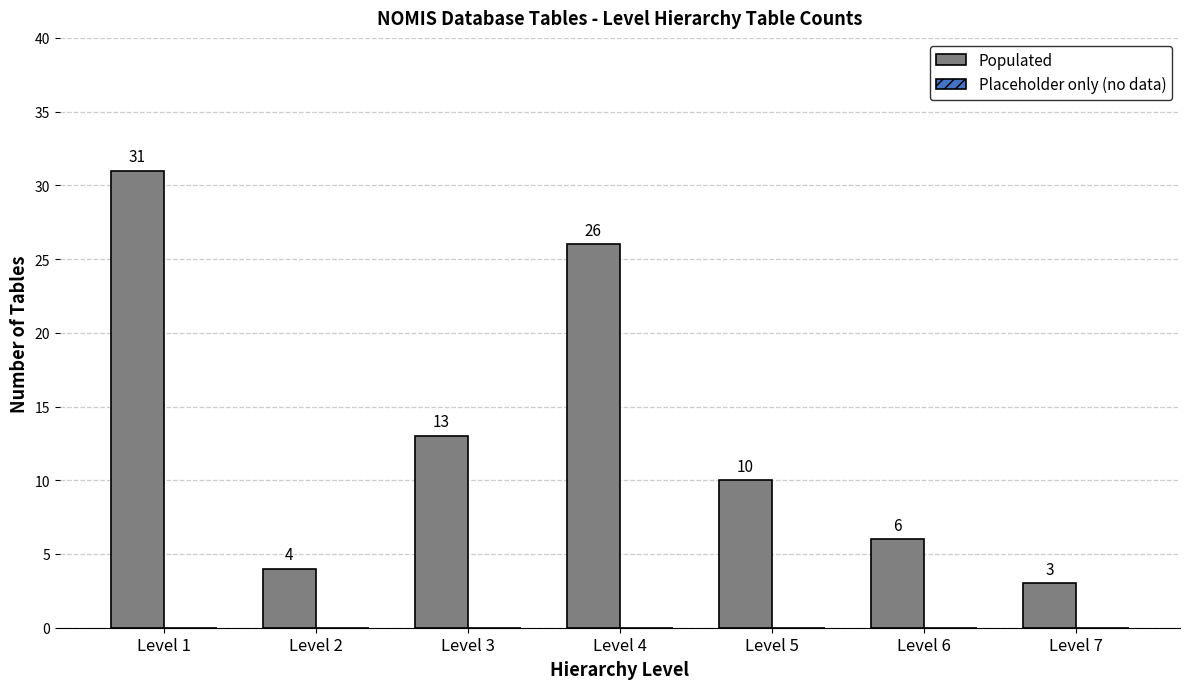

Which has a higher value, Level 4 or Level 1?

Level 1